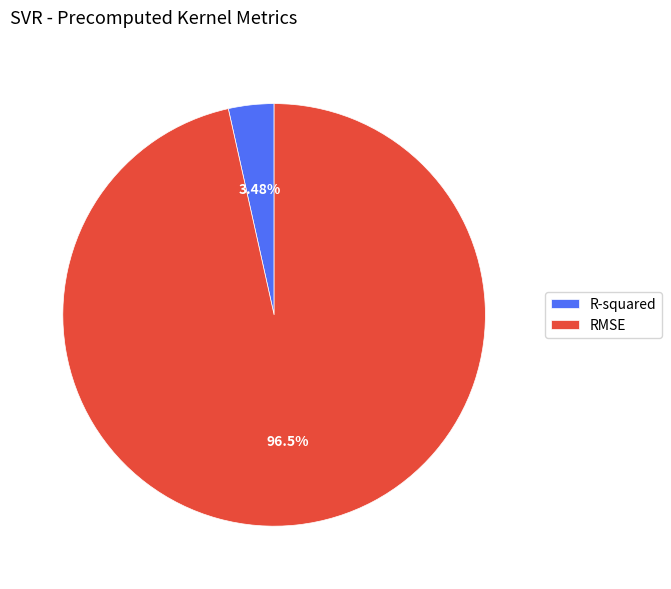

Does any single category account for the majority?

Yes